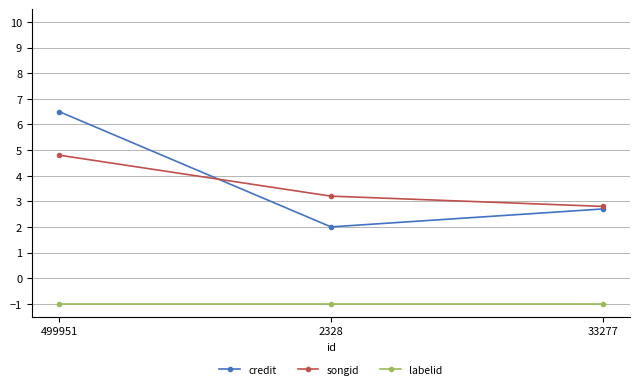

Reading left to right, extract all data points from this chart.

credit: 6.5	2.0	2.7
songid: 4.8	3.2	2.8
labelid: -1.0	-1.0	-1.0